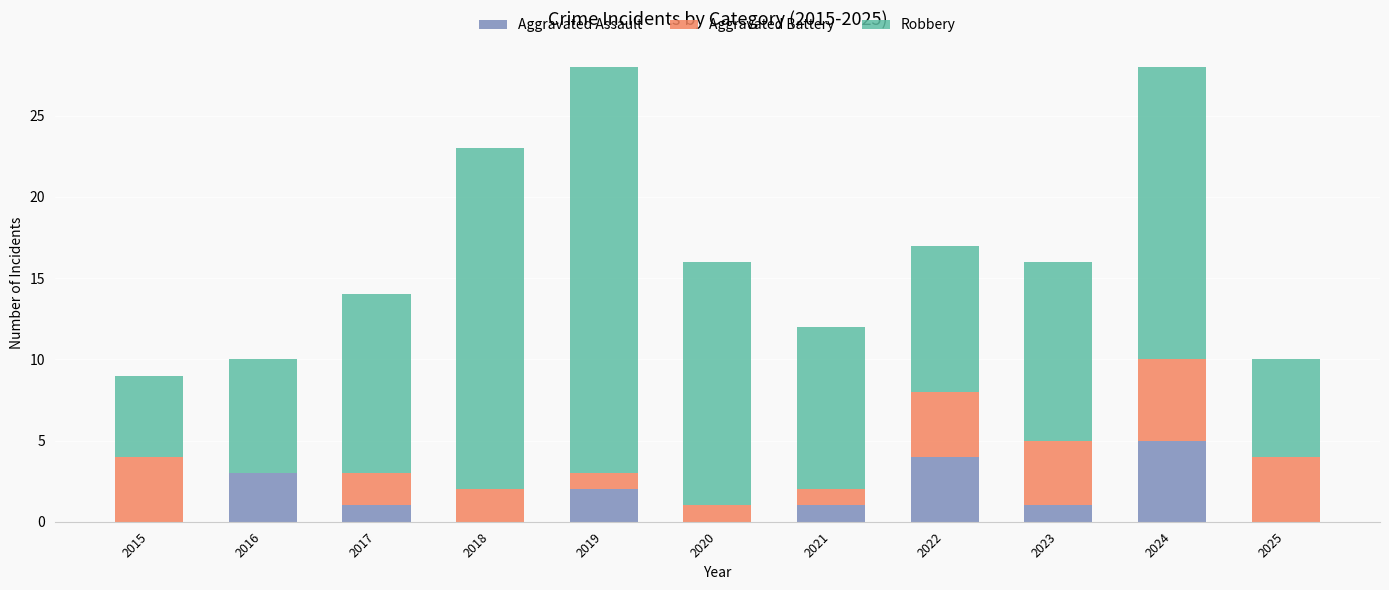

Does the chart contain stacked bars?

Yes